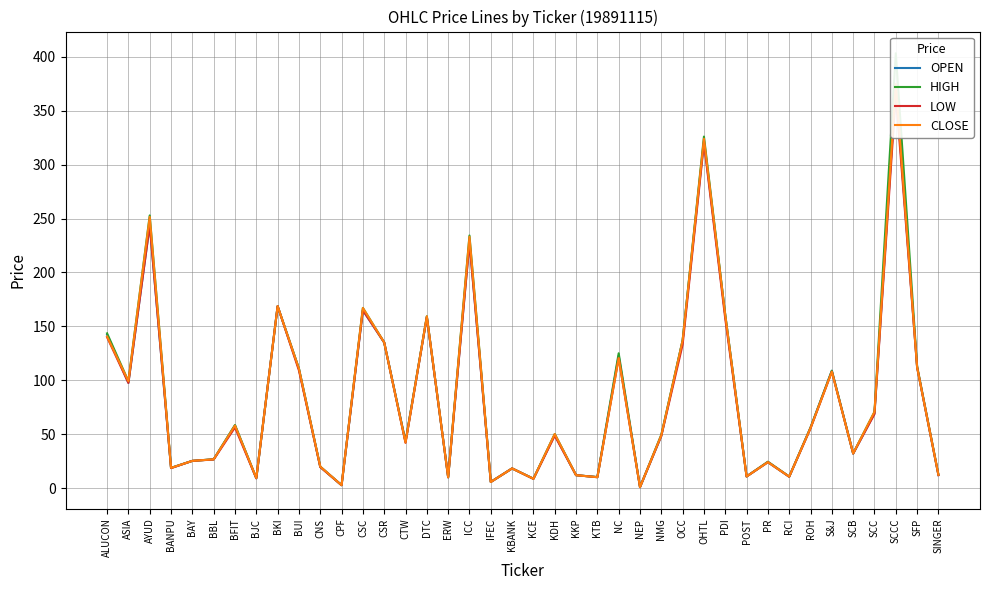

Where is LOW nearest to the value 183?

BKI